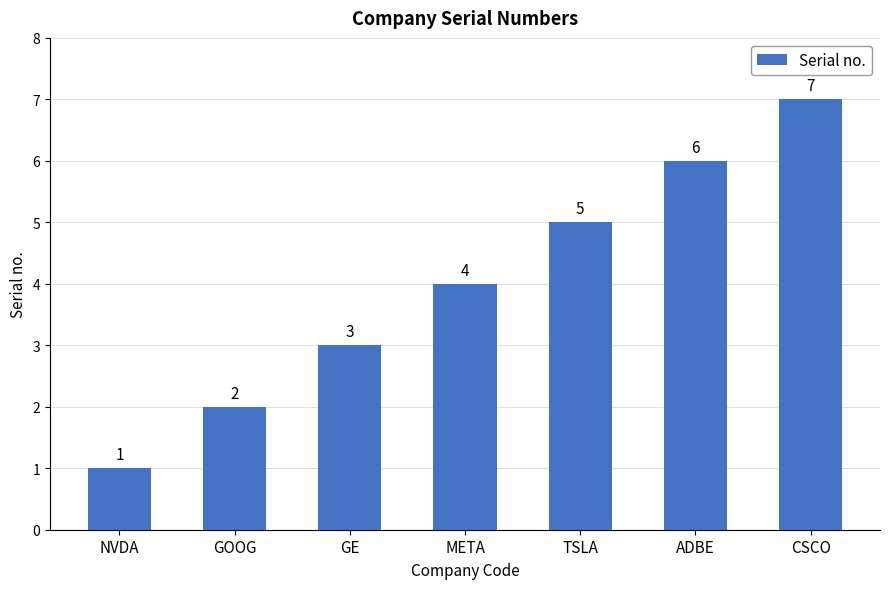

How many values are between 2 and 6?

5